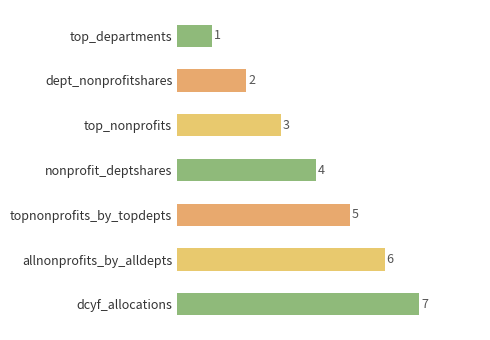

How many values are between 2 and 6?

5